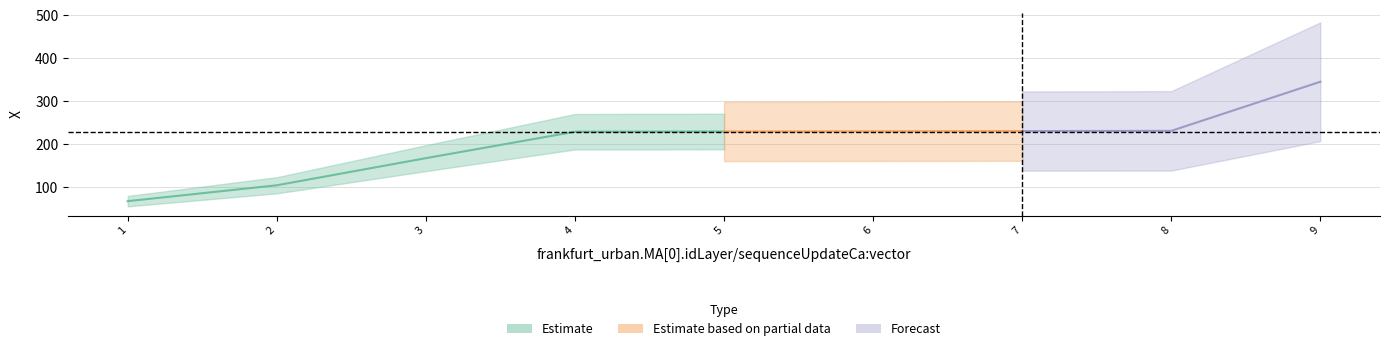

Reading right to left, what are all the values shown in this chart?

8=345.6	7=231.2	6=230.7	5=230.2	4=229.7	3=229.2	2=167.7	1=104.6	0=67.6